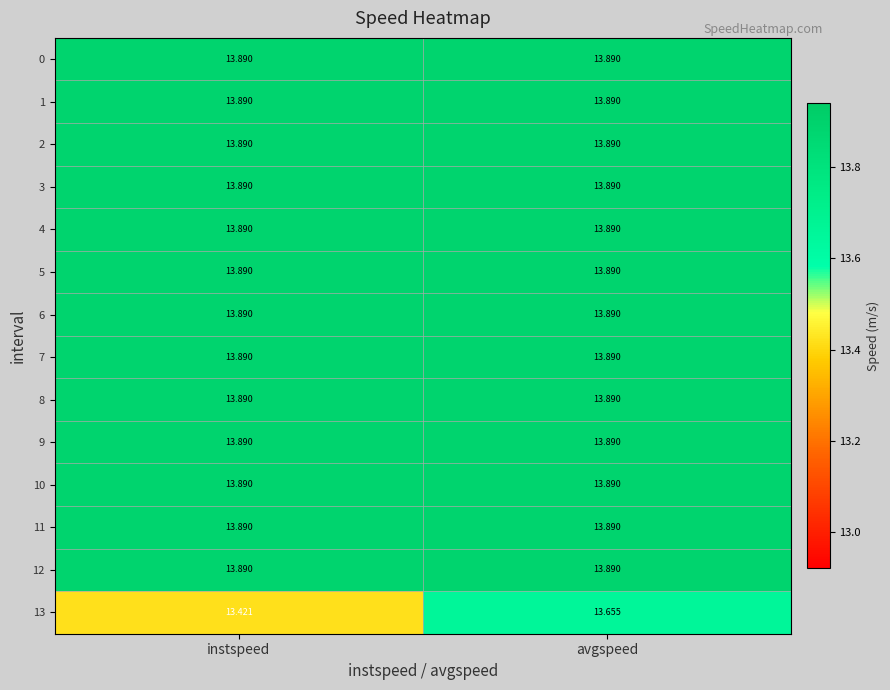

Which label corresponds to the smallest value in the chart?

instspeed